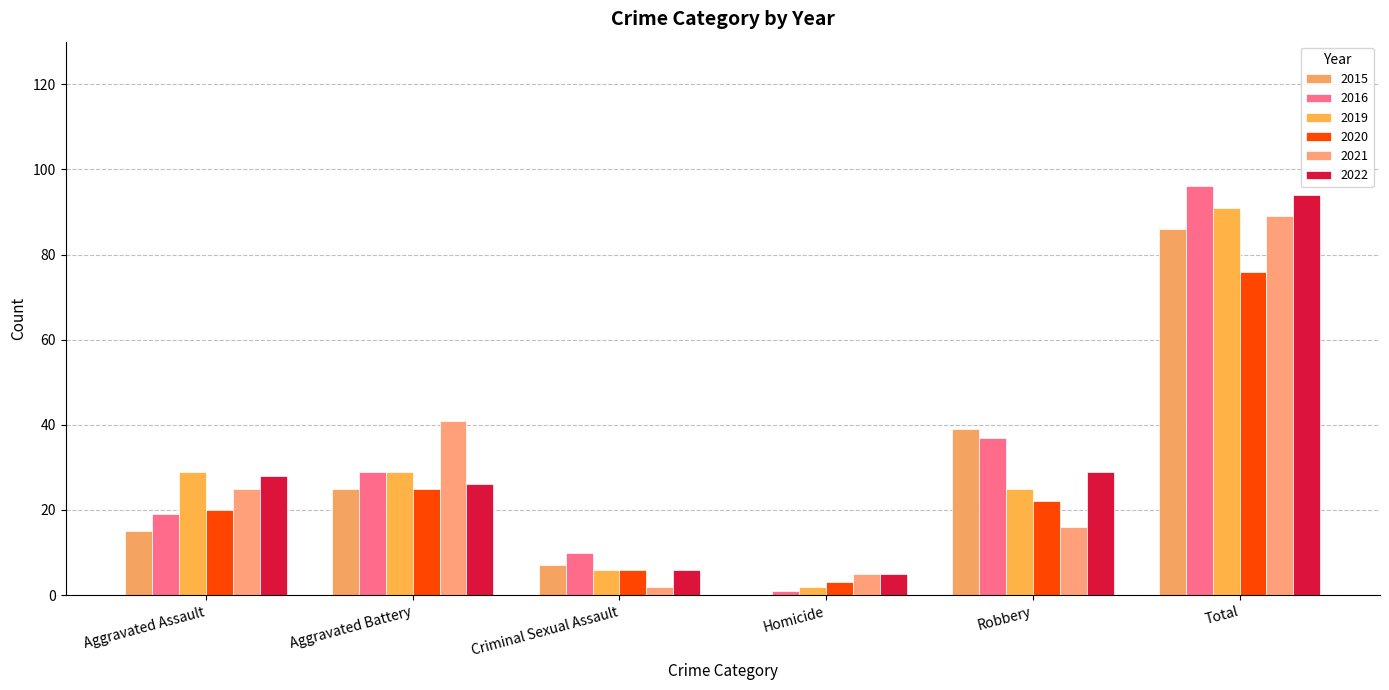

Which category has the highest value across all series?

Total